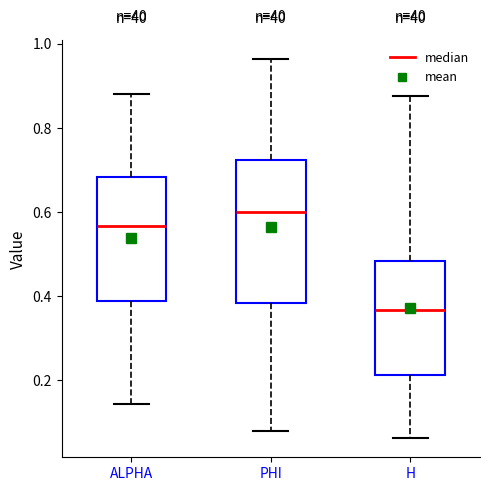

Which box is the tallest, from its lower edge to its upper edge?

PHI